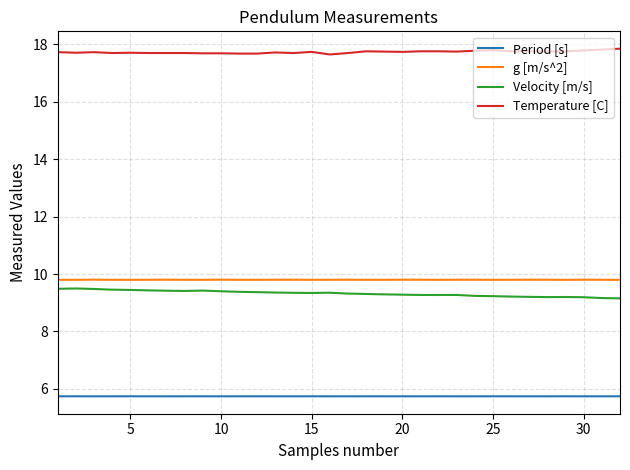

What is the lowest value of the Period [s] series?

5.7